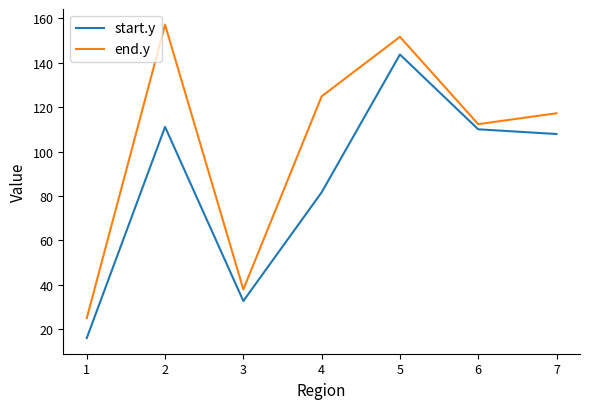

At which category is the sum across all series the highest?

5